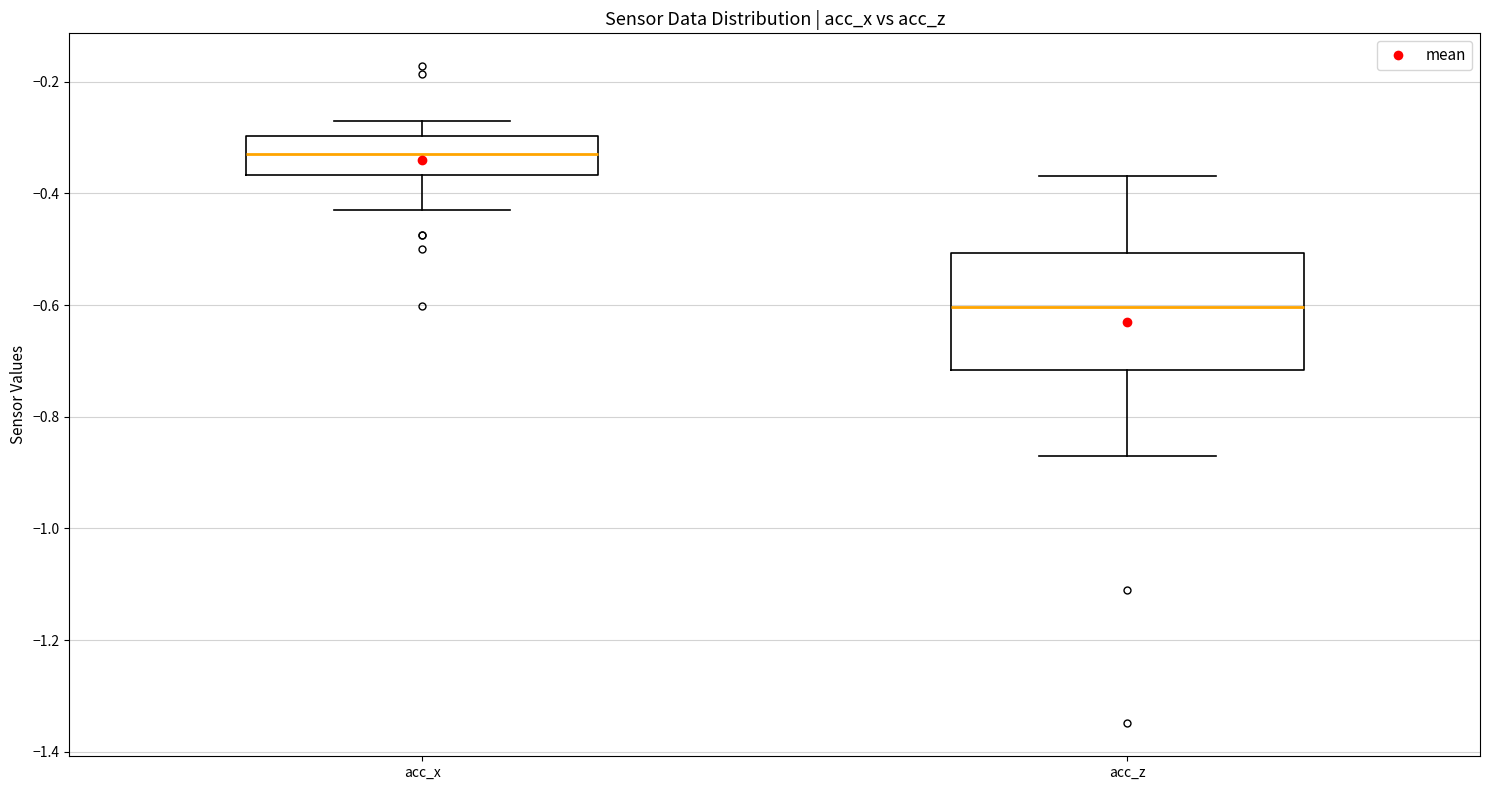

Reading left to right, read every box against the y-axis: the position of its median line, the range the box covers, and the ends of its whiskers. The values are not printed on the chart, so give them approximately, as read against the axis.

acc_x: median -0.32, box -0.36 to -0.30, whiskers -0.44 to -0.26
acc_z: median -0.60, box -0.72 to -0.50, whiskers -0.88 to -0.36